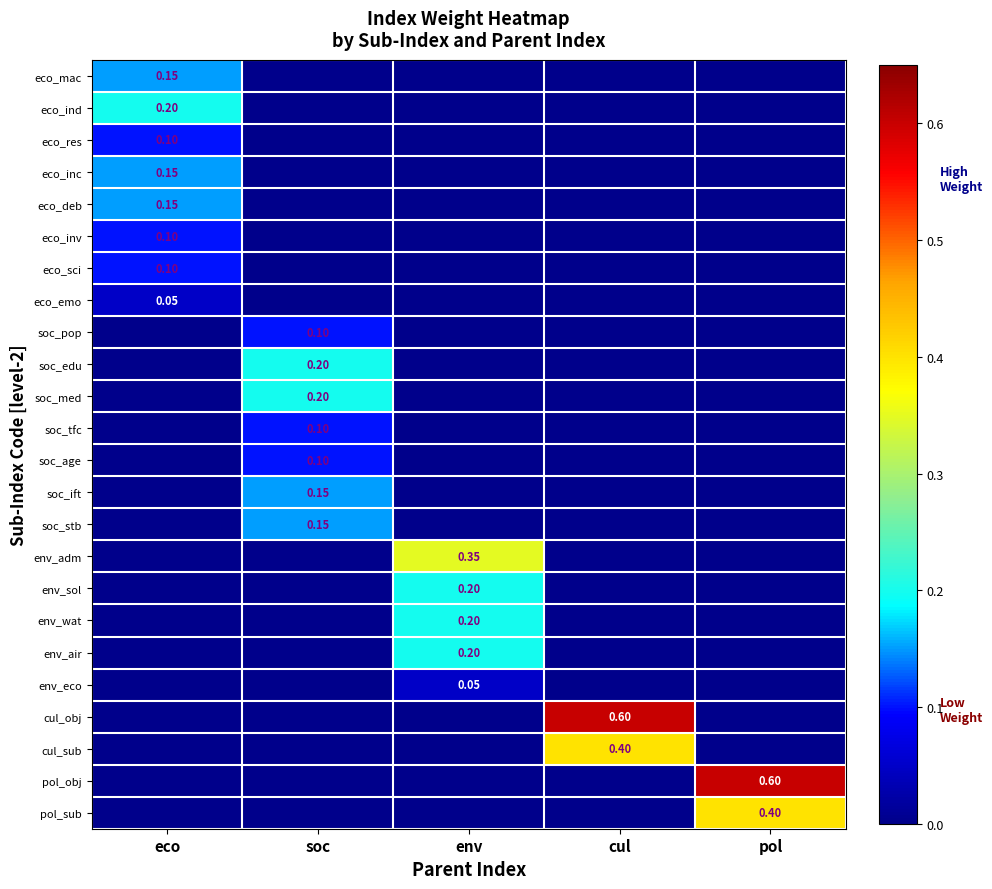

Rank the series at env from highest to lowest value.

env_adm, env_sol, env_wat, env_air, env_eco, eco_mac, eco_ind, eco_res, eco_inc, eco_deb, eco_inv, eco_sci, eco_emo, soc_pop, soc_edu, soc_med, soc_tfc, soc_age, soc_ift, soc_stb, cul_obj, cul_sub, pol_obj, pol_sub